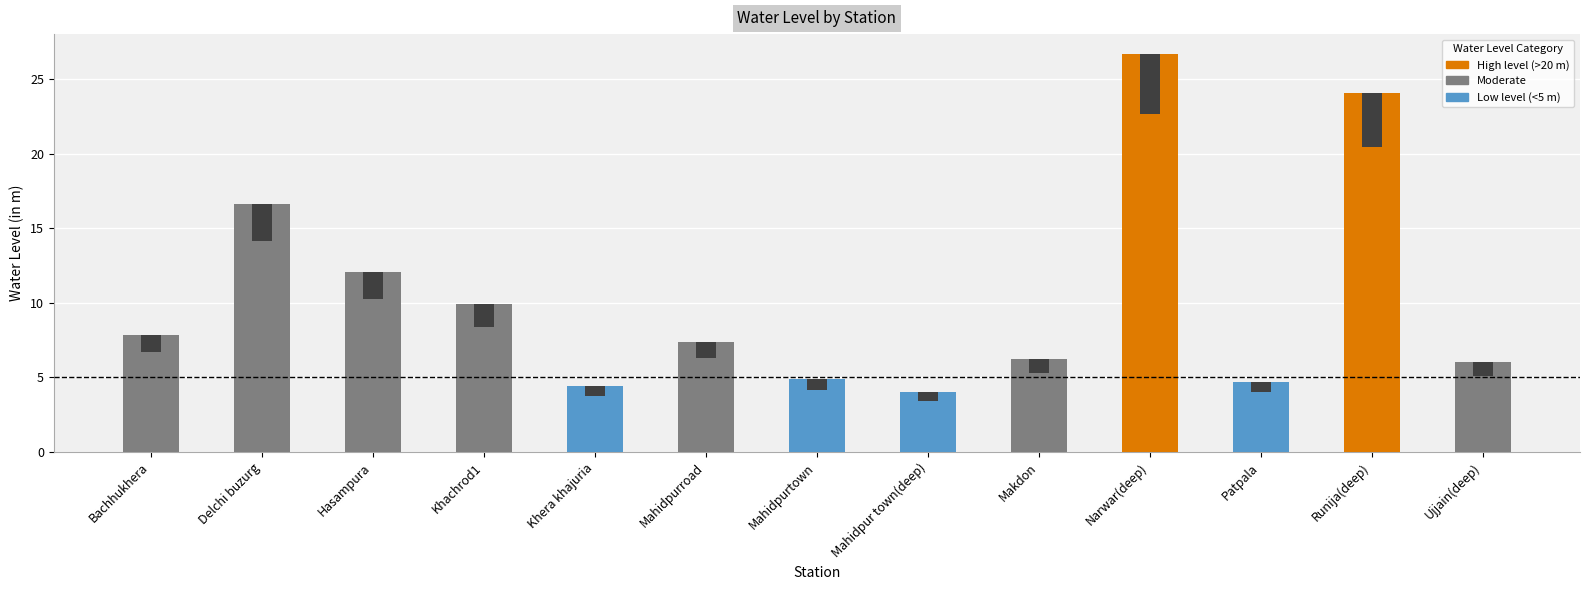

What is the value of the 4th bar from the left?

9.9